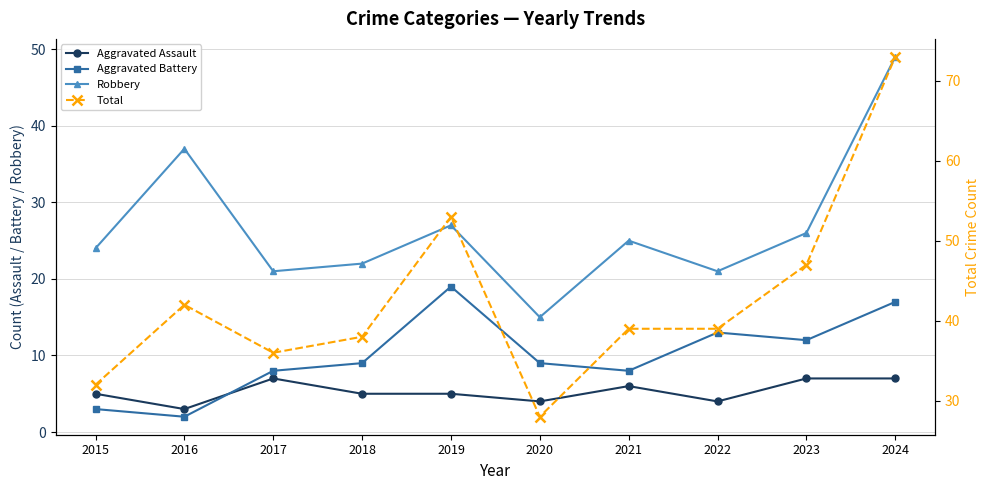

What is the sum of all Aggravated Assault values?

53